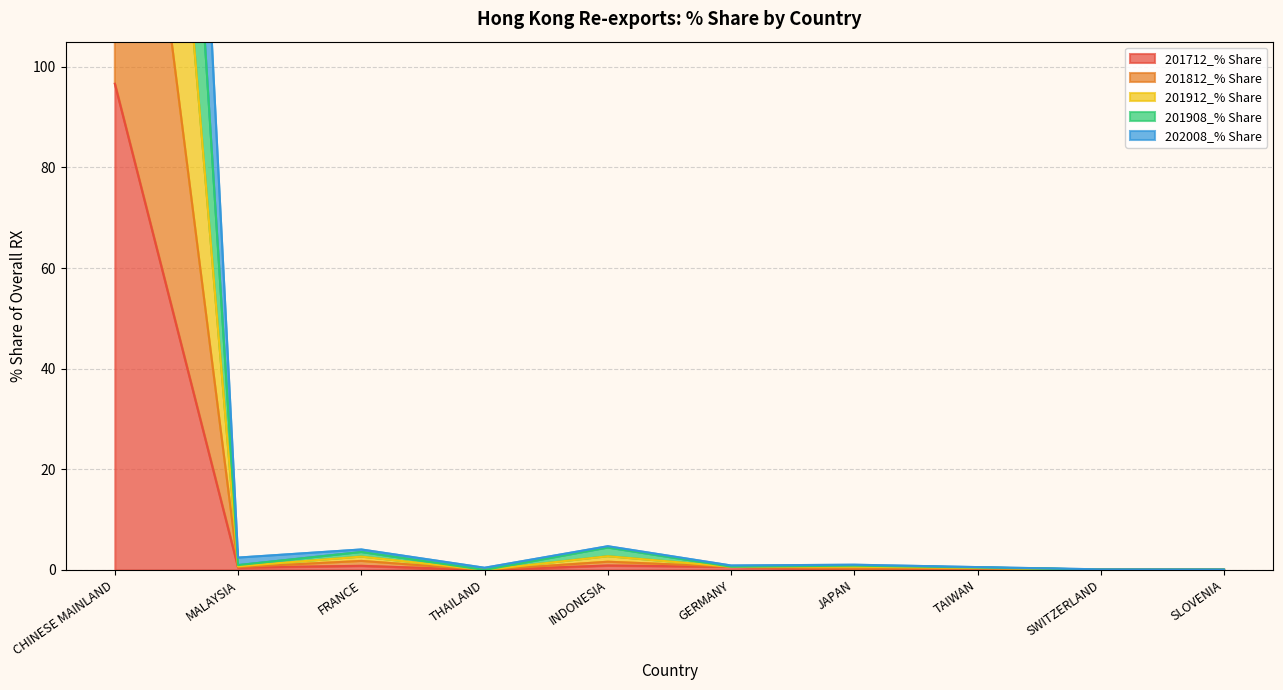

Reading left to right, extract all data points from this chart.

201712_% Share: CHINESE MAINLAND=96.6	MALAYSIA=0.5	FRANCE=0.8	THAILAND=0.0	INDONESIA=0.9	GERMANY=0.6	JAPAN=0.1	TAIWAN=0.3	SWITZERLAND=0.1	SLOVENIA=0.0
201812_% Share: CHINESE MAINLAND=291.2	MALAYSIA=0.7	FRANCE=2.7	THAILAND=0.0	INDONESIA=2.7	GERMANY=0.6	JAPAN=0.7	TAIWAN=0.4	SWITZERLAND=0.1	SLOVENIA=0.0
201912_% Share: CHINESE MAINLAND=387.3	MALAYSIA=1.0	FRANCE=3.6	THAILAND=0.0	INDONESIA=4.5	GERMANY=0.6	JAPAN=0.9	TAIWAN=0.5	SWITZERLAND=0.1	SLOVENIA=0.1
201908_% Share: CHINESE MAINLAND=484.0	MALAYSIA=2.5	FRANCE=4.1	THAILAND=0.4	INDONESIA=4.7	GERMANY=0.9	JAPAN=1.0	TAIWAN=0.6	SWITZERLAND=0.1	SLOVENIA=0.1
202008_% Share: CHINESE MAINLAND=194.3	MALAYSIA=0.6	FRANCE=1.8	THAILAND=0.0	INDONESIA=1.6	GERMANY=0.6	JAPAN=0.3	TAIWAN=0.3	SWITZERLAND=0.1	SLOVENIA=0.0